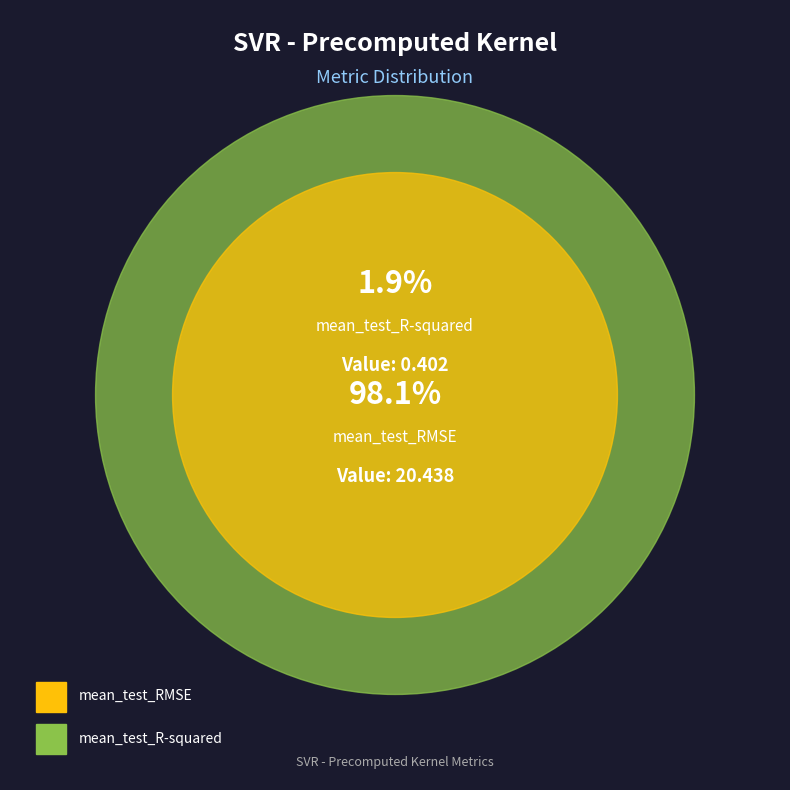

Do mean_test_RMSE and mean_test_R-squared together represent more than half of the pie?

Yes